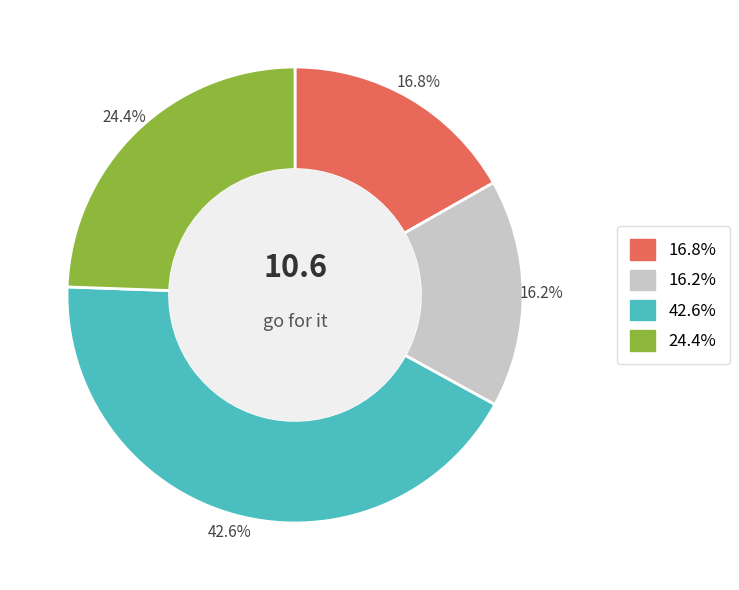

Is there any slice that represents more than half of the pie?

No